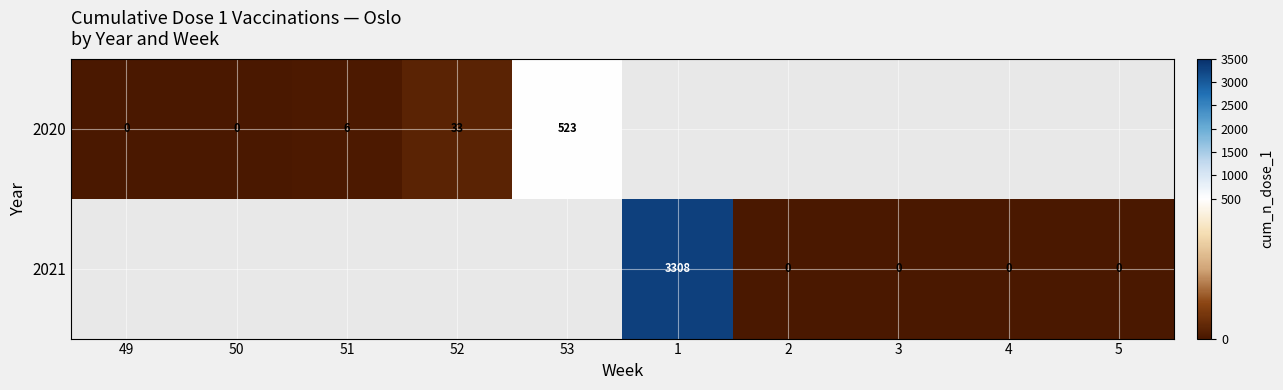

Is it true that 2021 equals 1443 at 1?

False